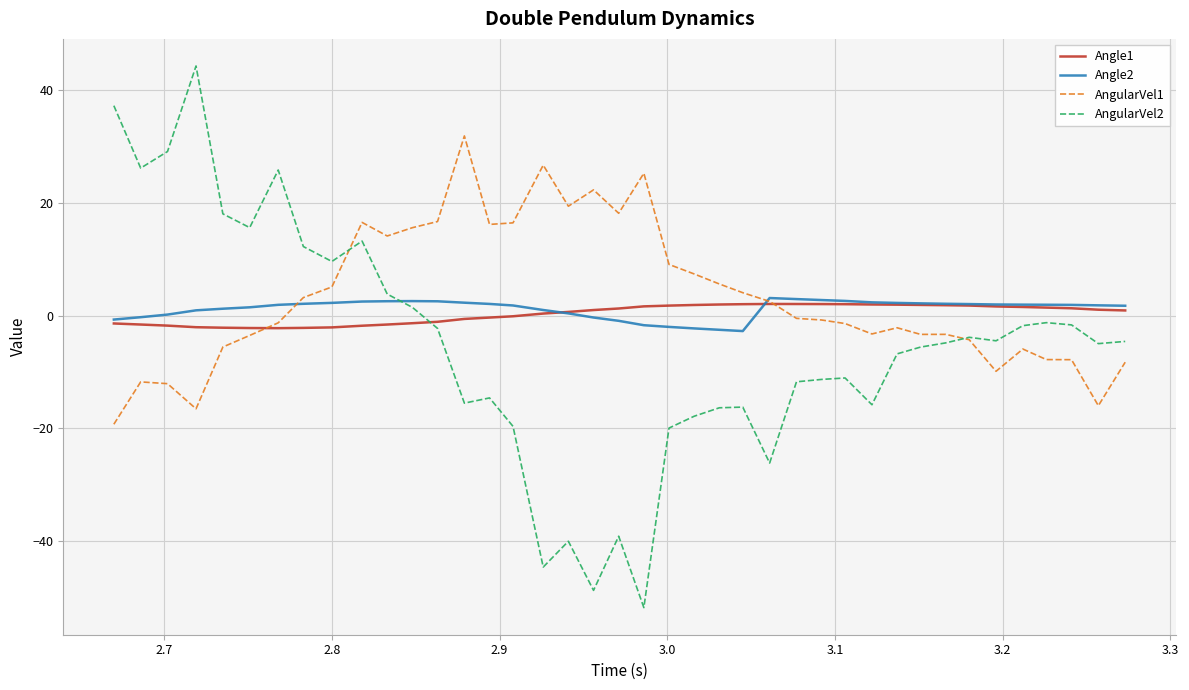

Which series has the widest spread of values?

AngularVel2